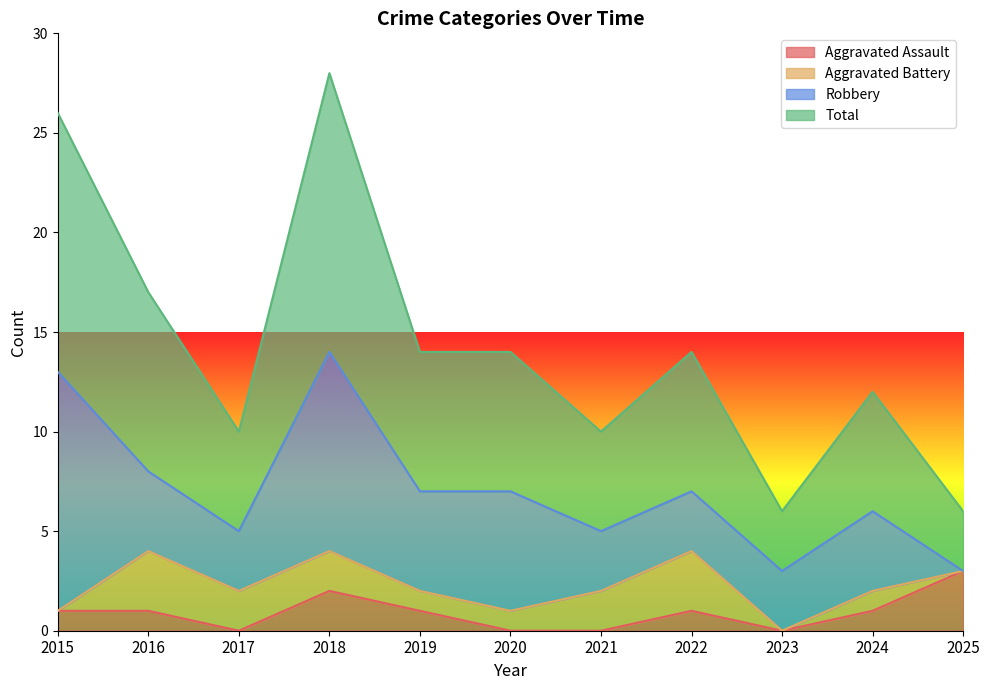

True or false: Aggravated Assault and Total cross at least once.

False